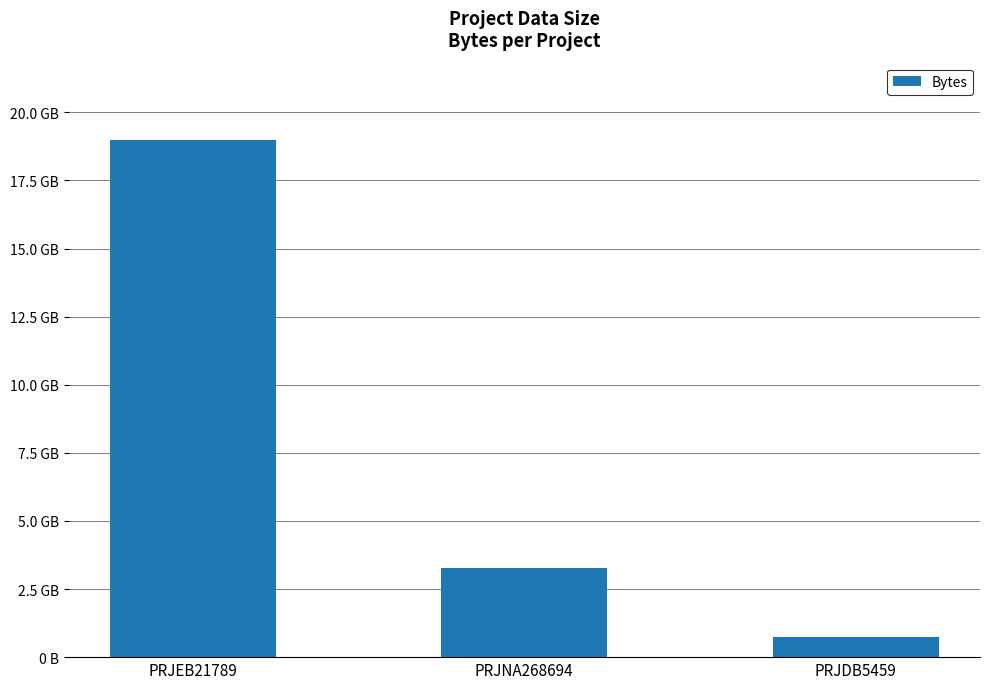

How many values are between 739281020 and 18975637514?

3